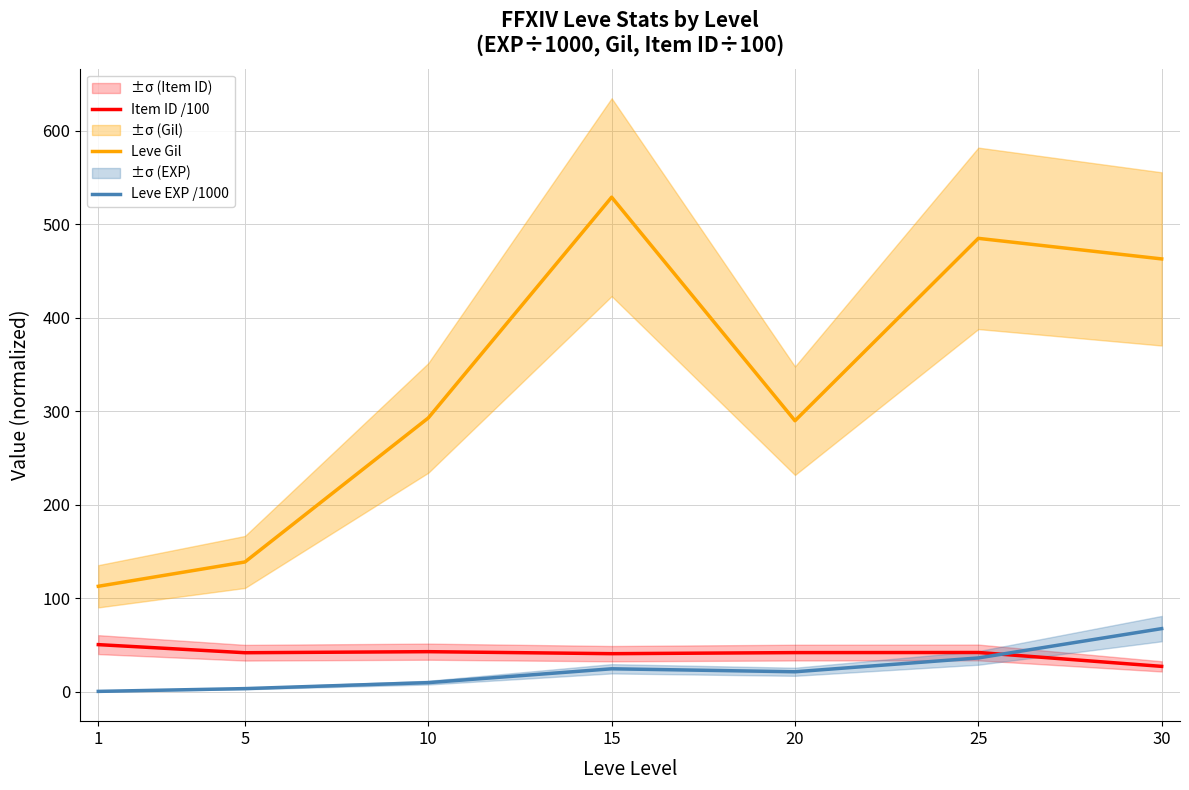

How many lines are shown in the chart?

3